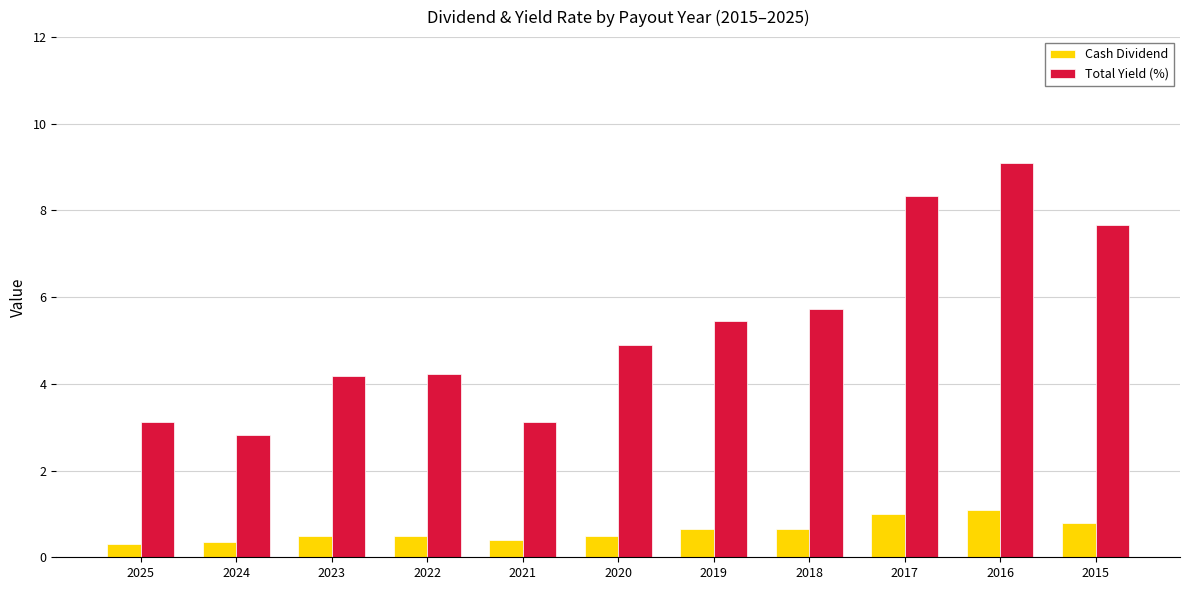

Reading right to left, what are all the values shown in this chart?

Cash Dividend: 0.8	1.1	1.0	0.7	0.7	0.5	0.4	0.5	0.5	0.4	0.3
Total Yield (%): 7.7	9.1	8.3	5.7	5.5	4.9	3.1	4.2	4.2	2.8	3.1